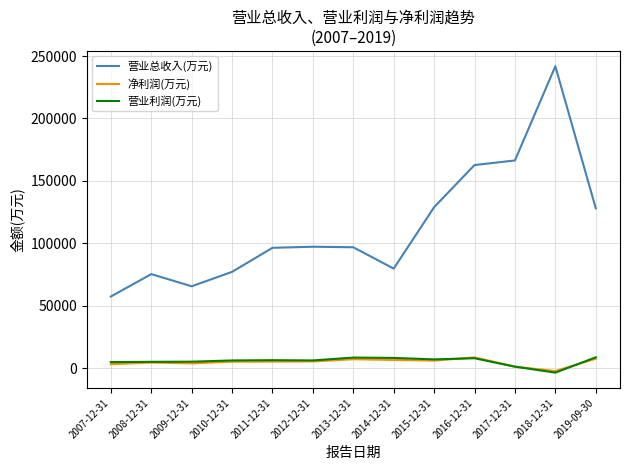

At which category is the sum across all series the highest?

2018-12-31